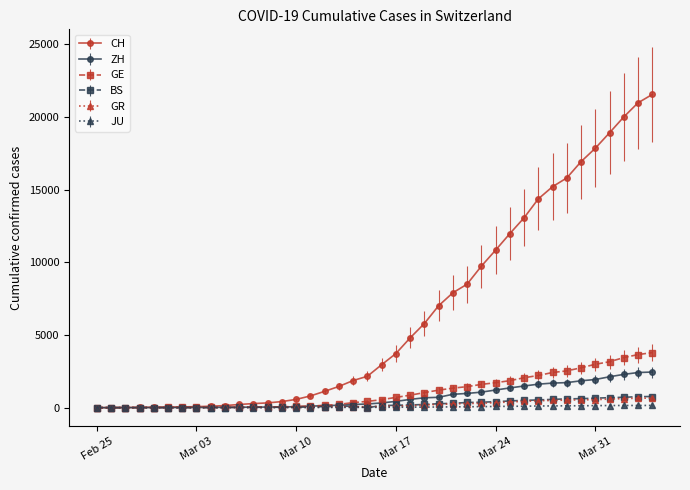

Which series has the largest total across all categories?

CH